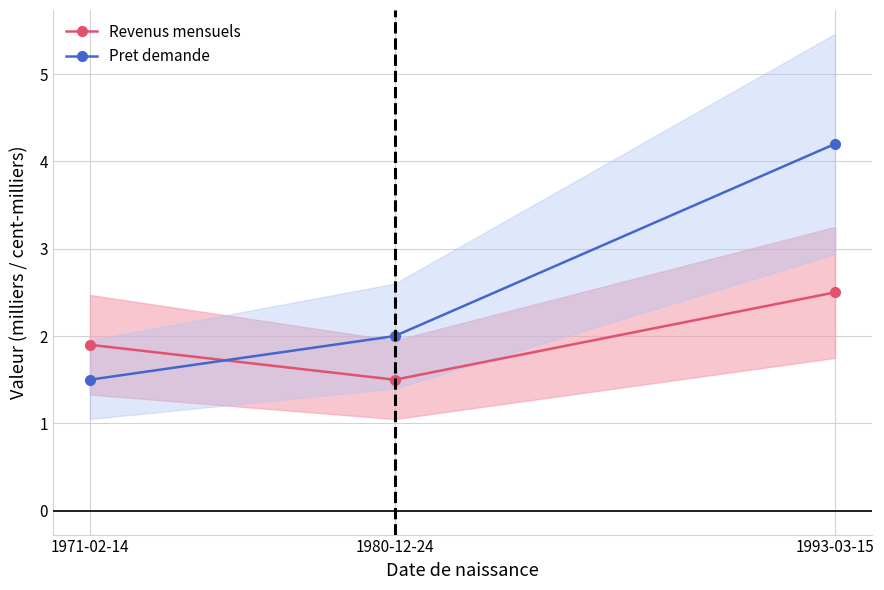

Read the Revenus mensuels value at 1993-03-15.

2.5